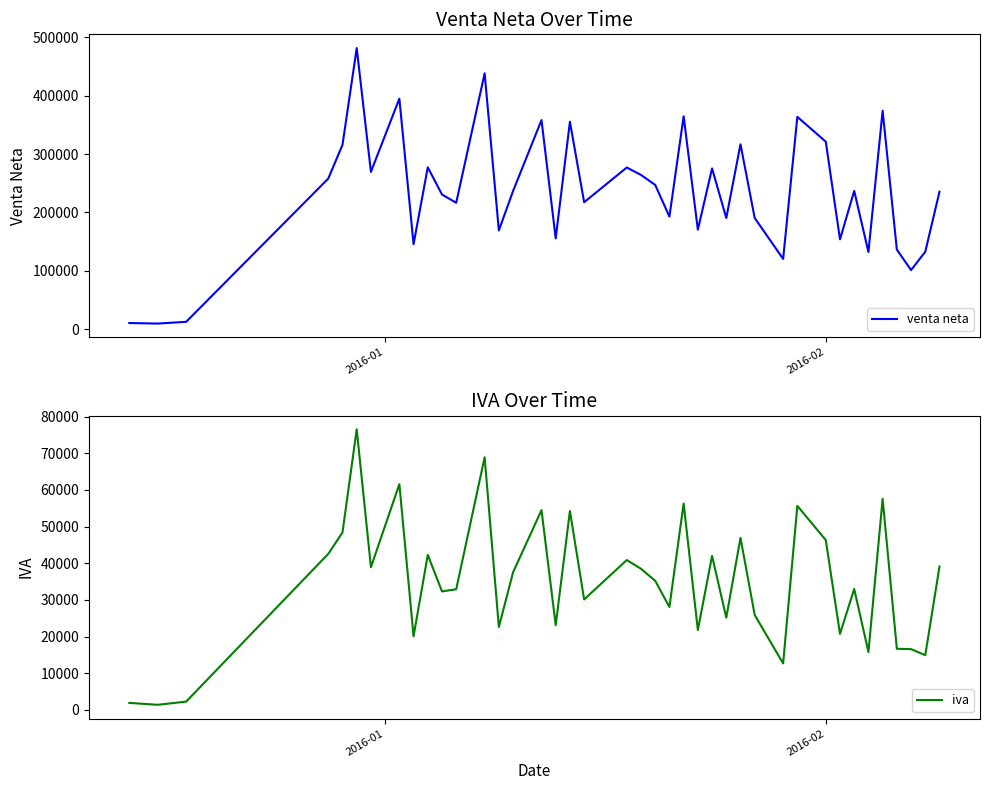

Count the number of categories in the chart.

40